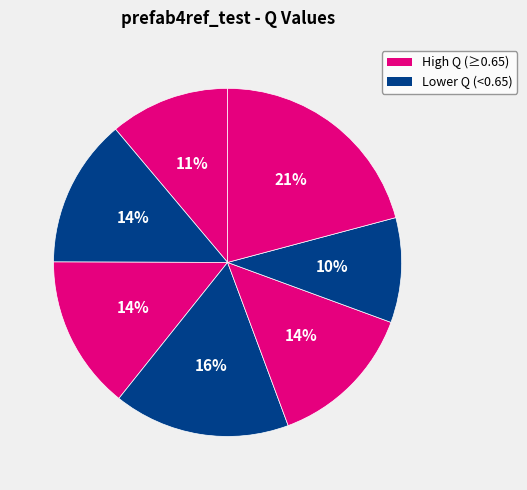

How many slices are in this pie chart?

7